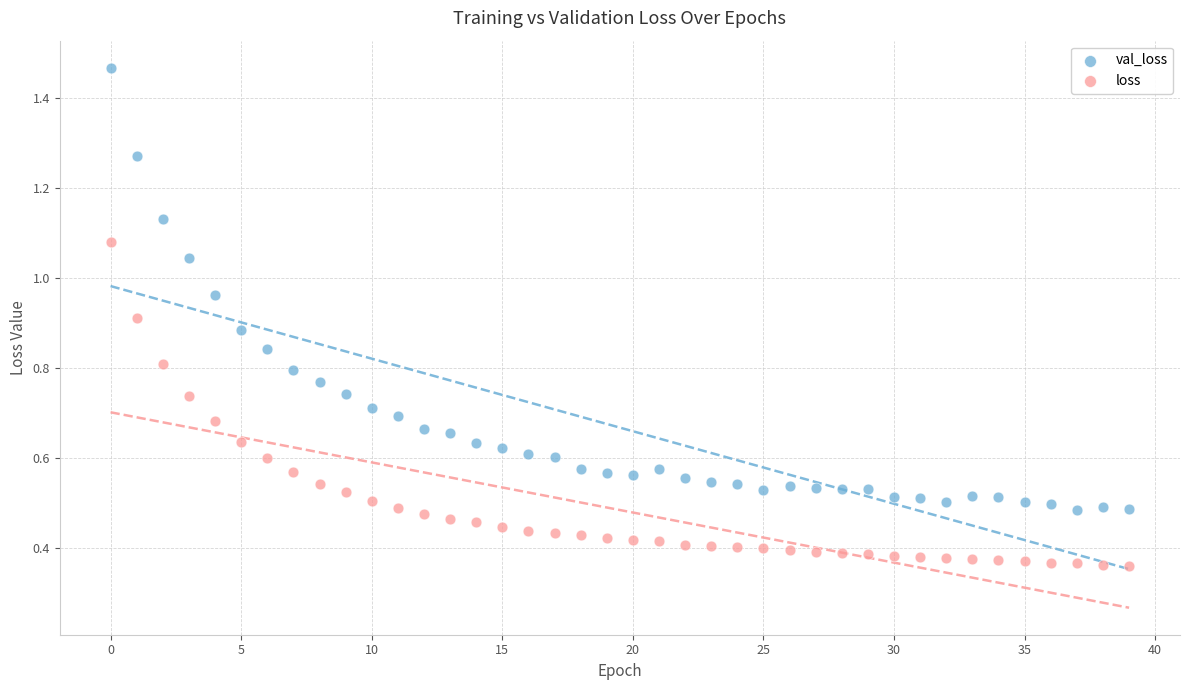

Which series has the widest spread of Y values?

val_loss